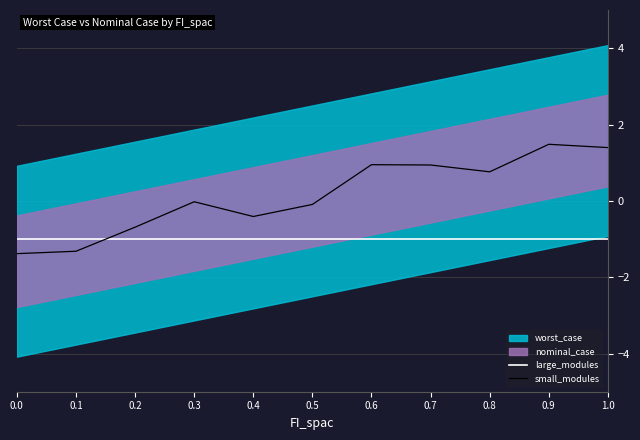

Is the value of large_modules at 0.7 greater than the value of small_modules at 0.1?

Yes